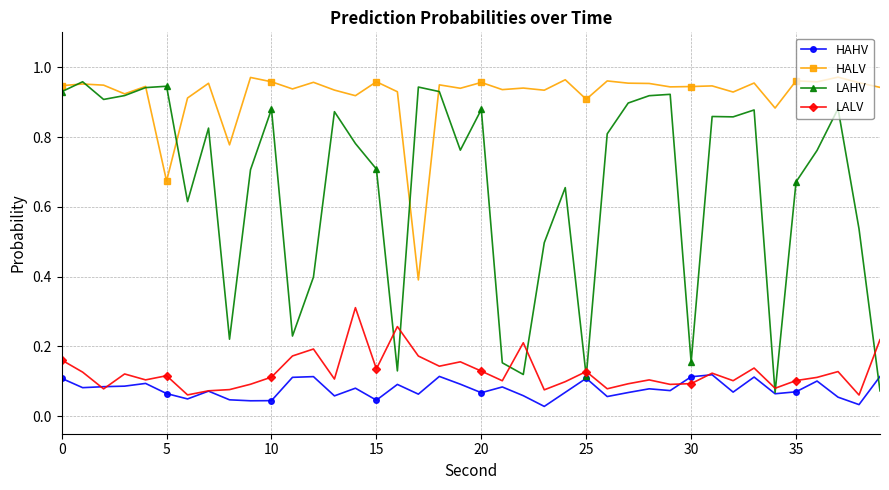

True or false: LALV and HALV cross at least once.

False